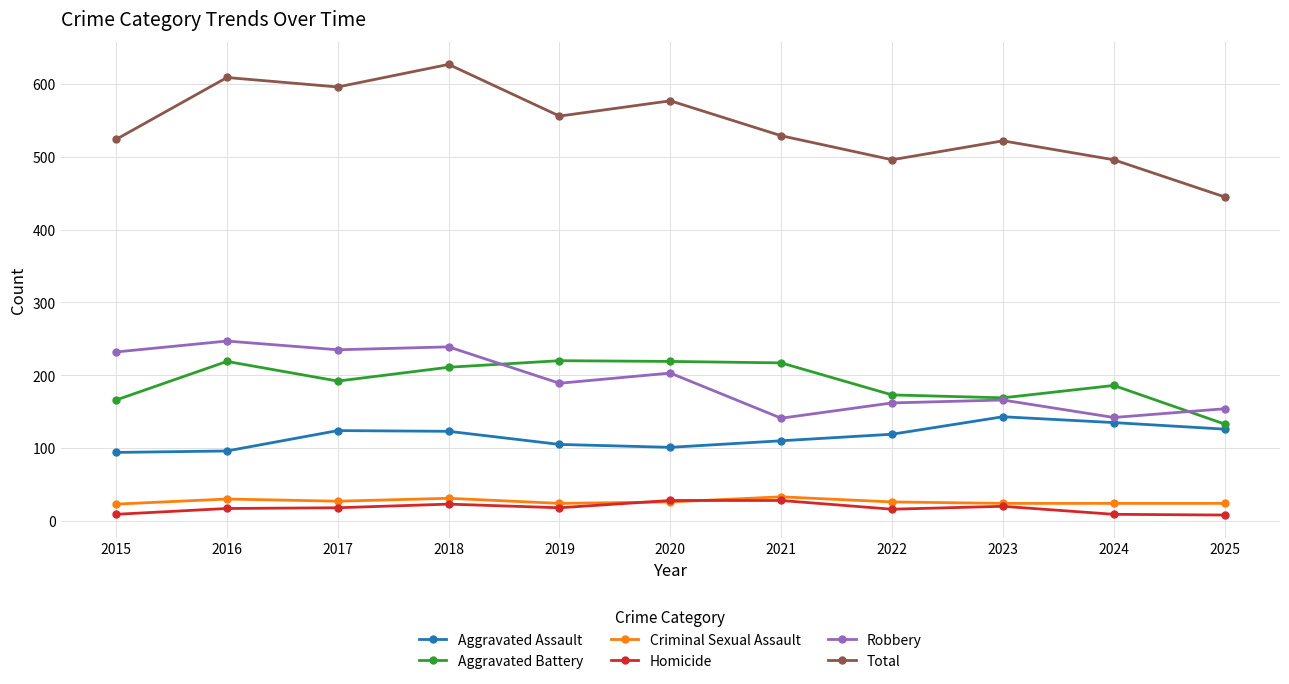

True or false: Aggravated Battery has more than 0 interior local peaks.

True